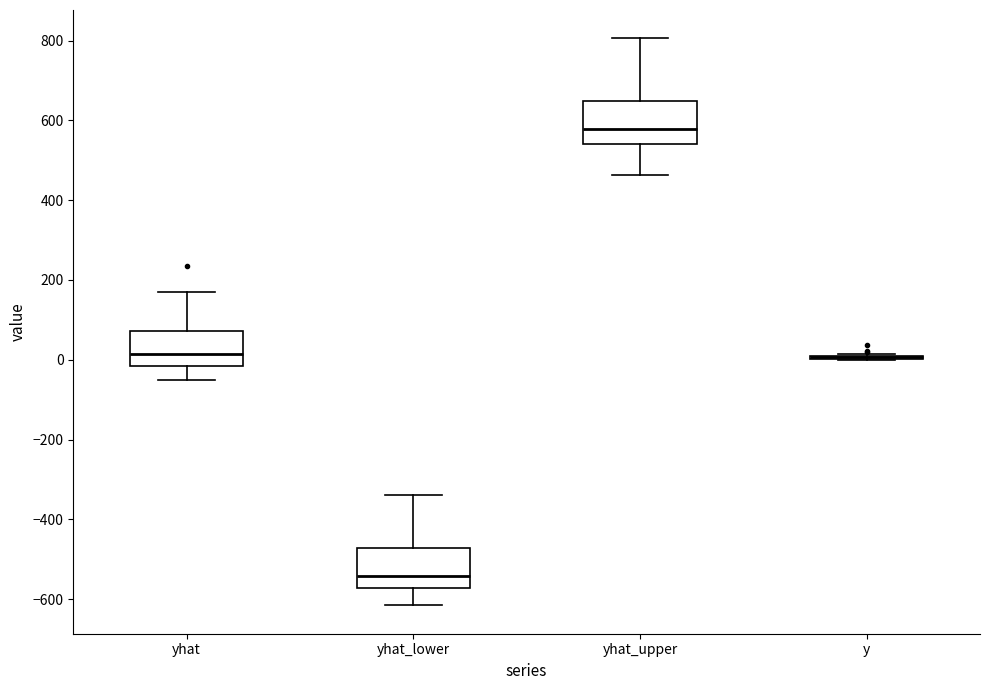

Reading left to right, read every box against the y-axis: the position of its median line, the range the box covers, and the ends of its whiskers. The values are not printed on the chart, so give them approximately, as read against the axis.

yhat: median 20, box -20 to 80, whiskers -60 to 160
yhat_lower: median -540, box -580 to -480, whiskers -620 to -340
yhat_upper: median 580, box 540 to 640, whiskers 460 to 800
y: box collapsed to a line at 0, whiskers 0 to 20